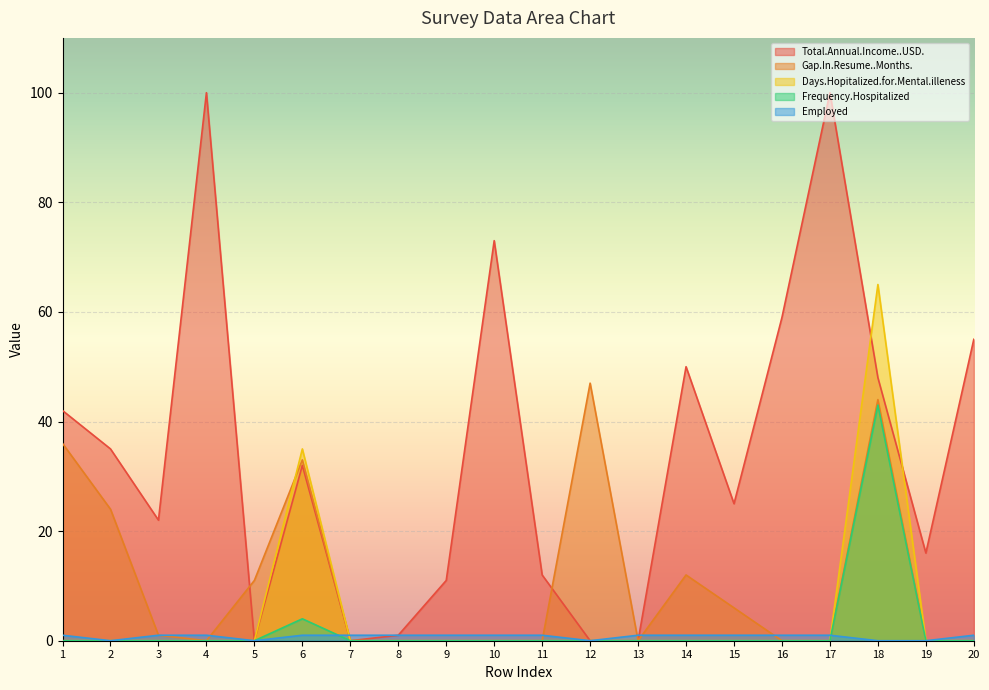

True or false: Frequency.Hospitalized has a value of 0 at 15.

True